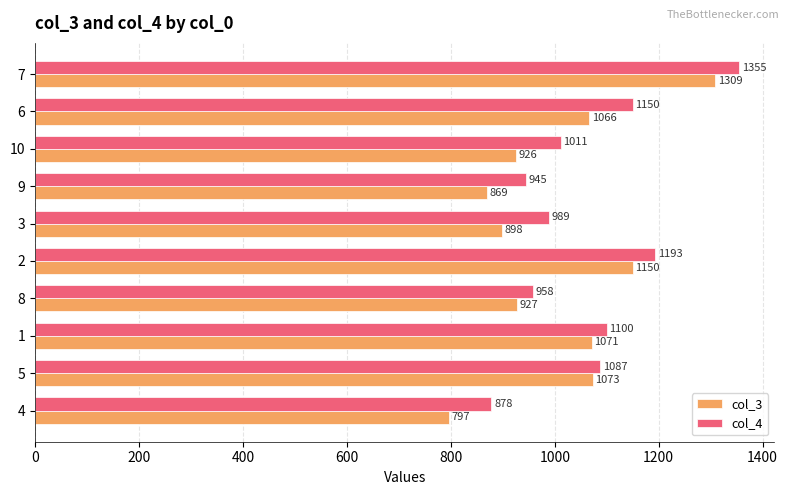

Which category has the lowest value in the col_3 series?

4